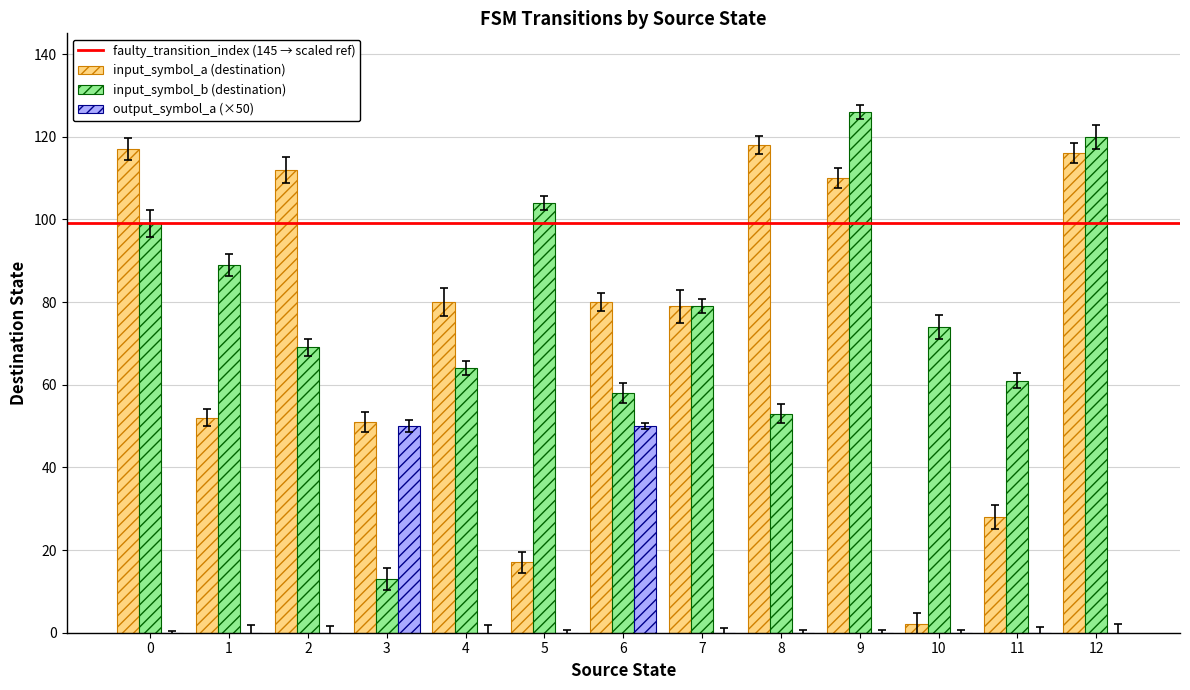

What is the sum of all input_symbol_b (destination) values?

1009